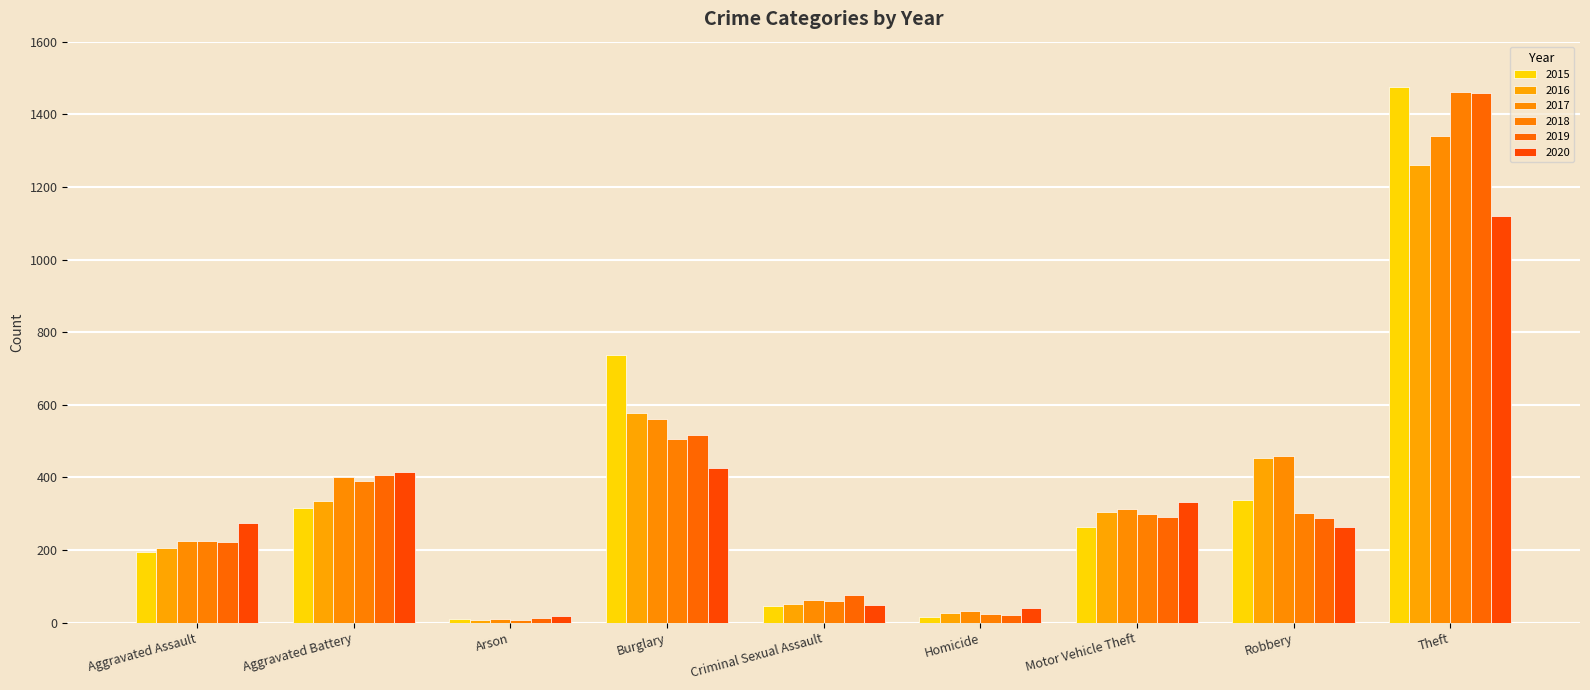

What is the label of the 7th bar from the left?

Motor Vehicle Theft